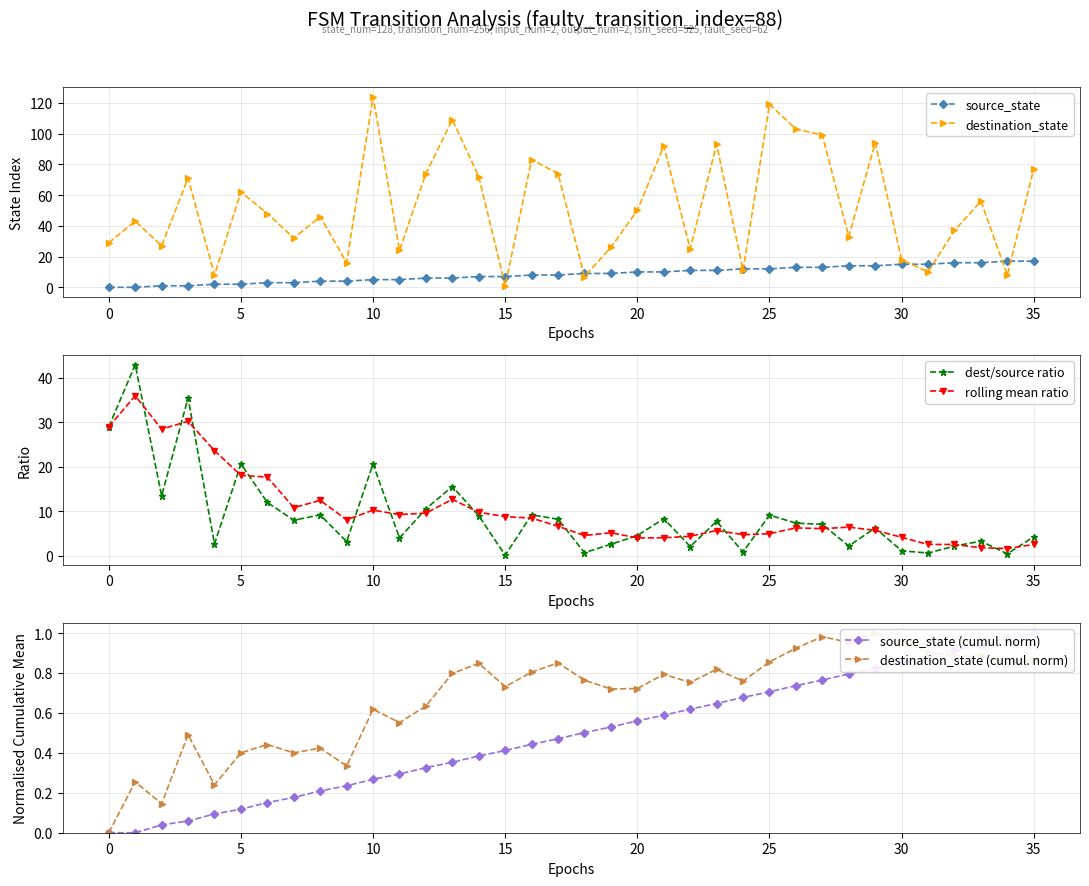

Which category has the highest value across all series?

10